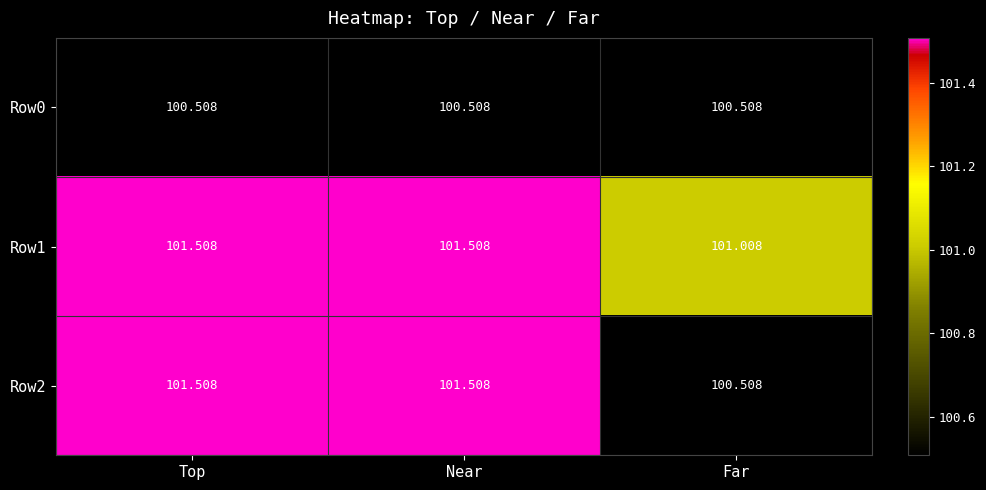

Where does the Row2 series first go above 101?

Top